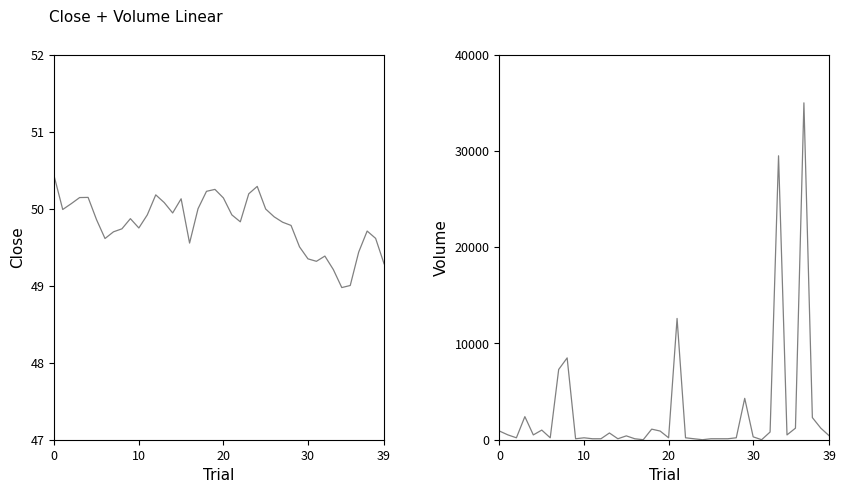

What is the minimum value for Close?

49.0